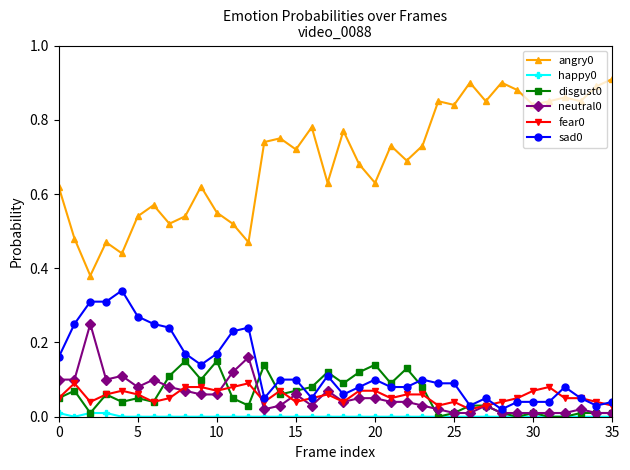

Does the chart display data point markers on the line(s)?

Yes